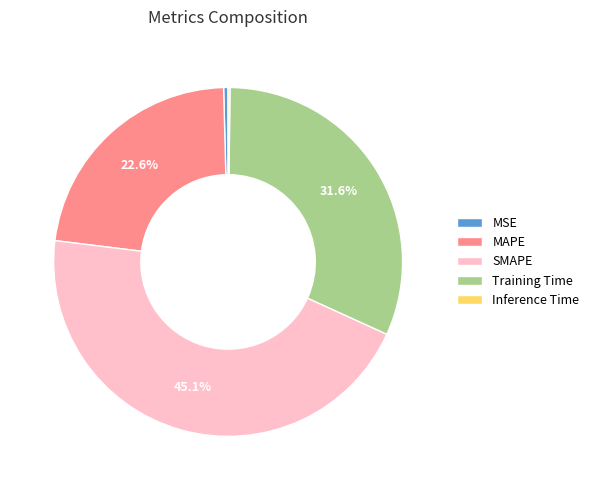

Is the sum of MAPE and MSE greater than half?

No